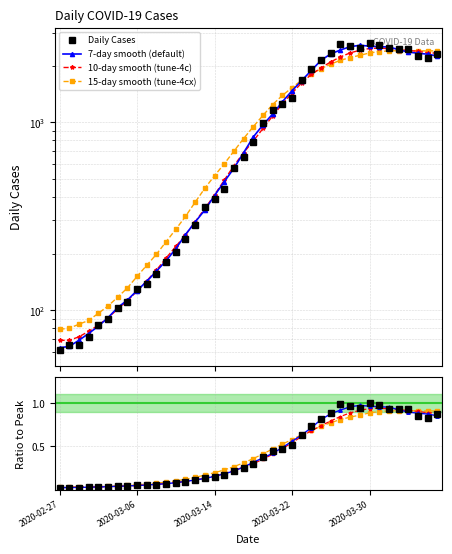

What is the value of the 28th point from the left?

2145